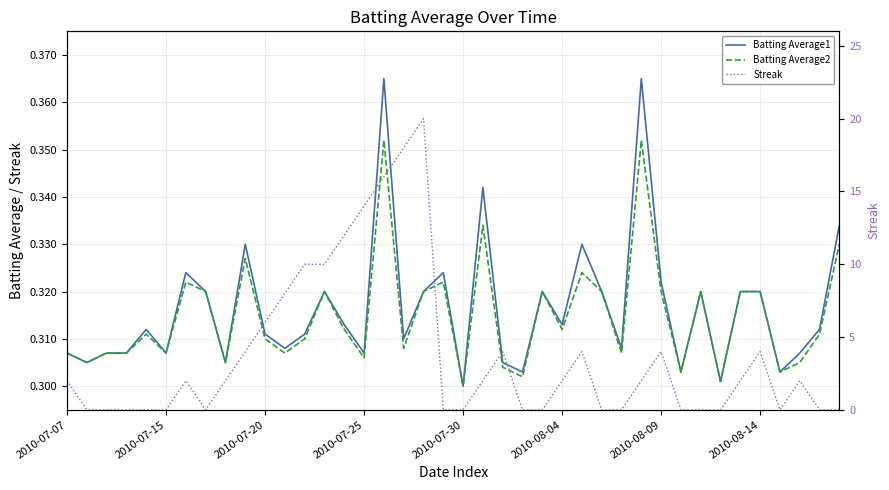

What is the spread (max minus min) of values at 36?

0.3